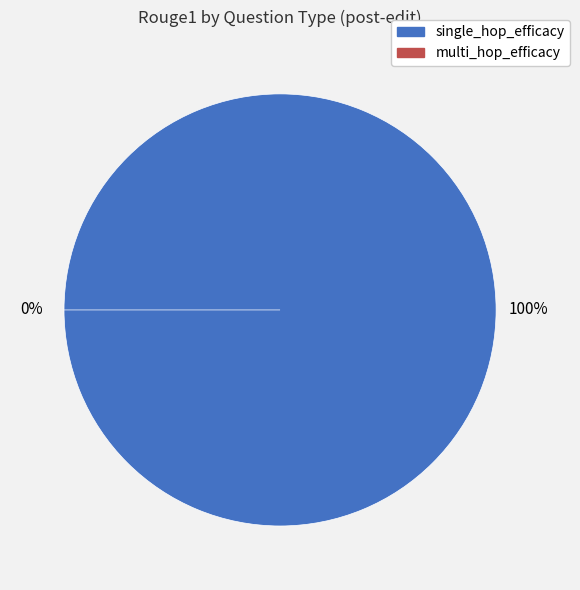

To the nearest percent, what is the difference between the multi_hop_efficacy and single_hop_efficacy slice percentages?

100%